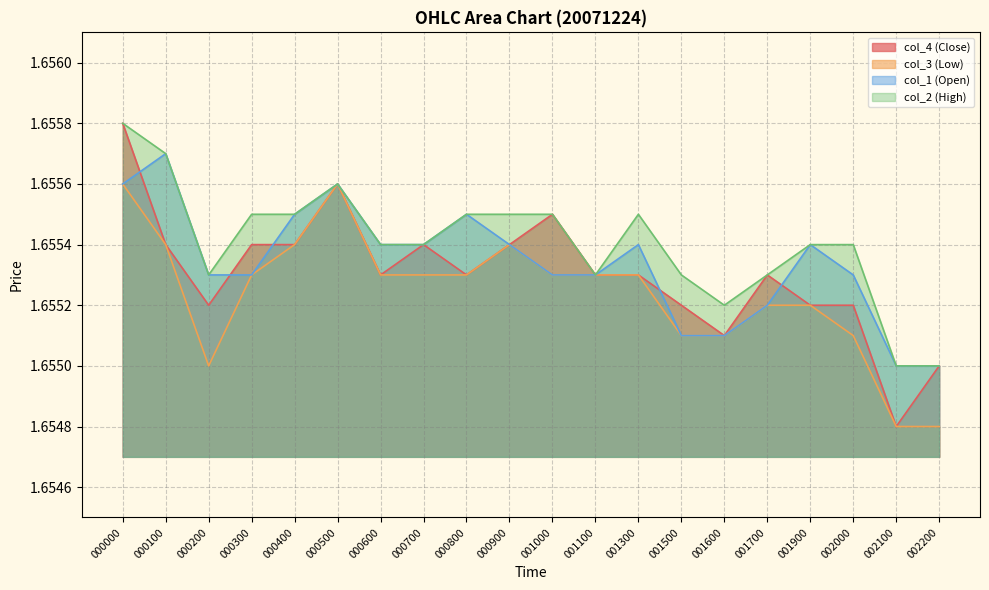

Count the number of data series in this chart.

4